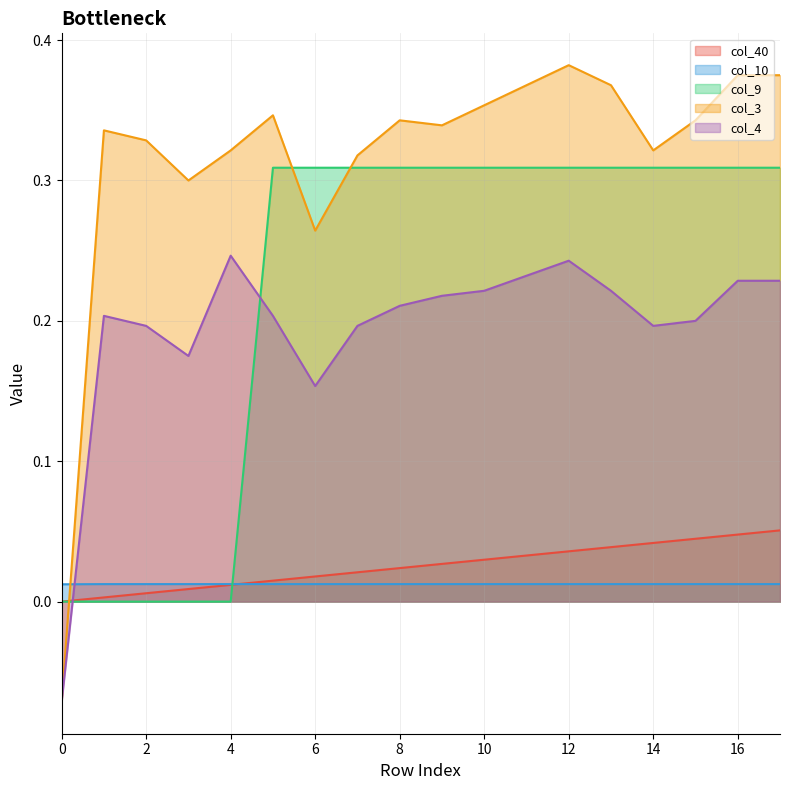

What is the value of the col_9 point at the 9th from the left?

0.3